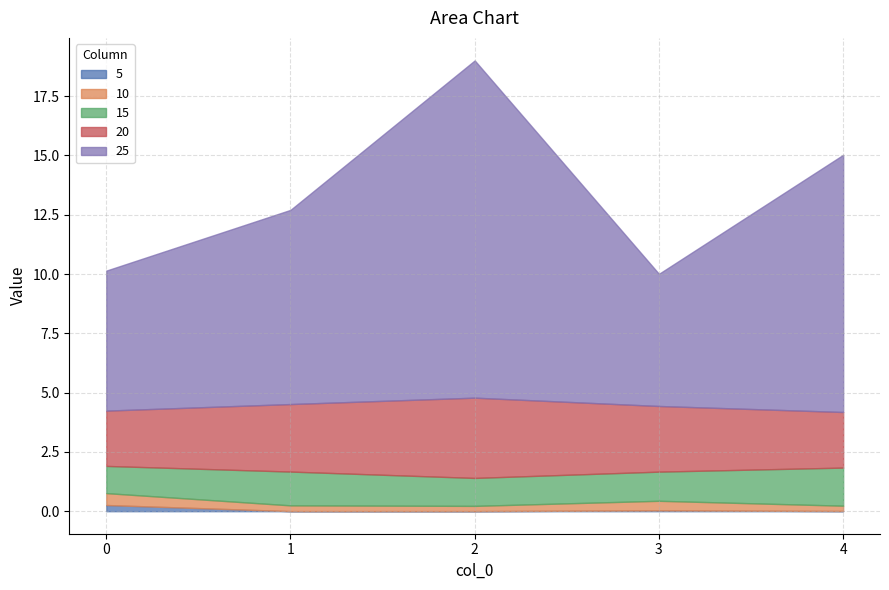

Which has a higher value, 4 or 3?

3